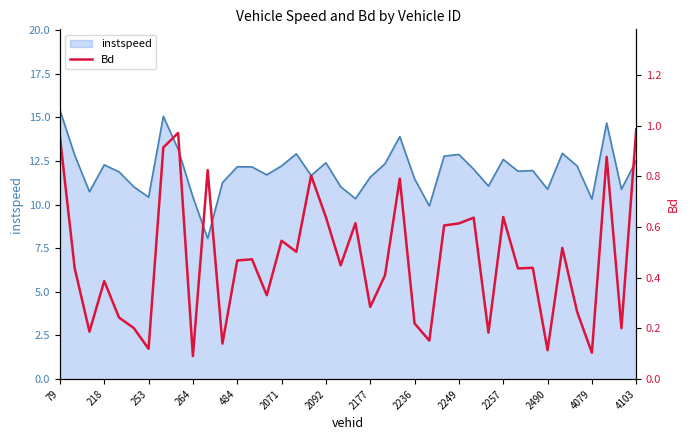

The instspeed series shows 11.6 at 2177. True or false?

True